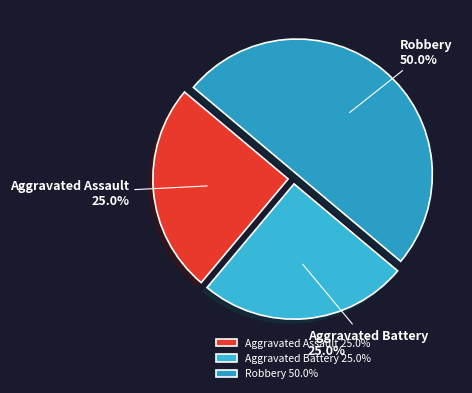

Is Aggravated Battery the majority of the pie?

No